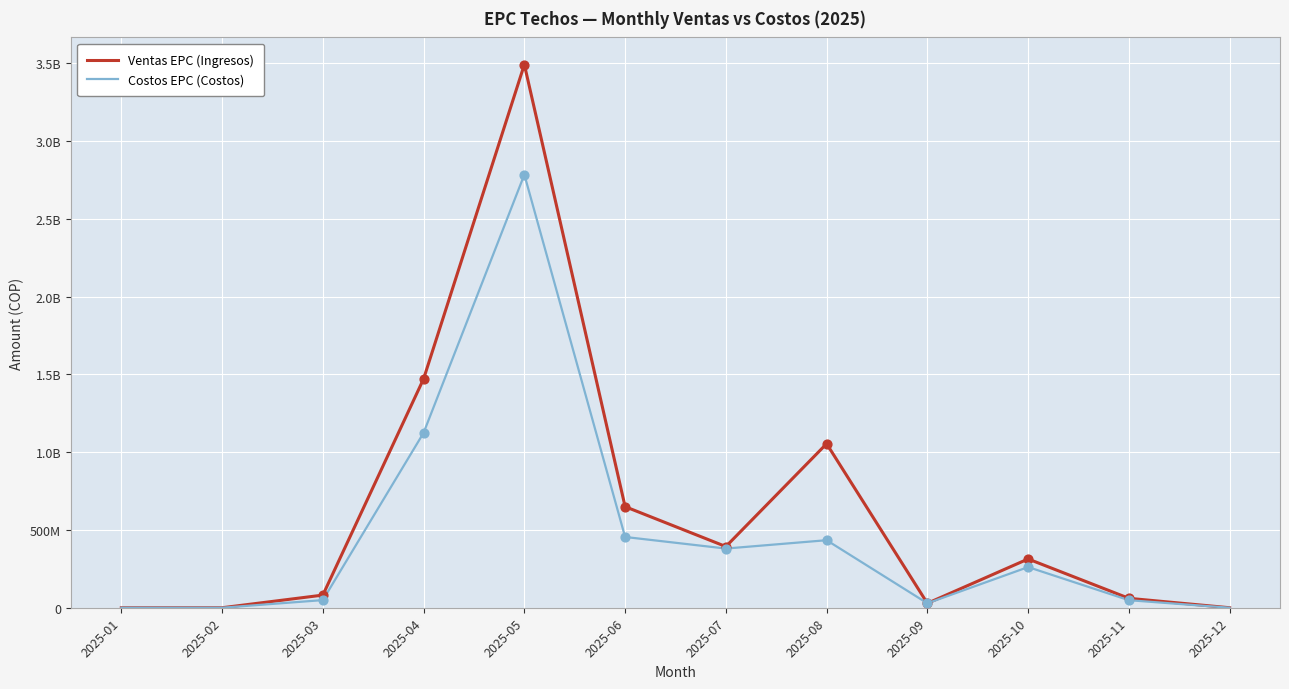

What is the total value across all series at 2025-04?

2595386302